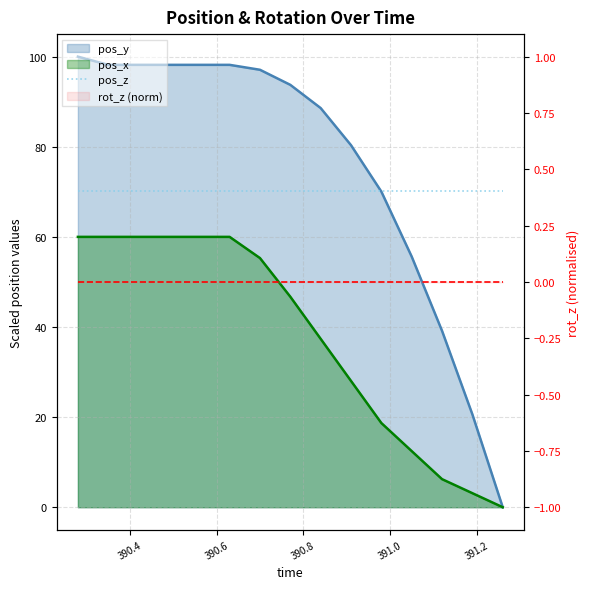

What is the difference between the second highest and minimum values in the pos_y series?

98.2